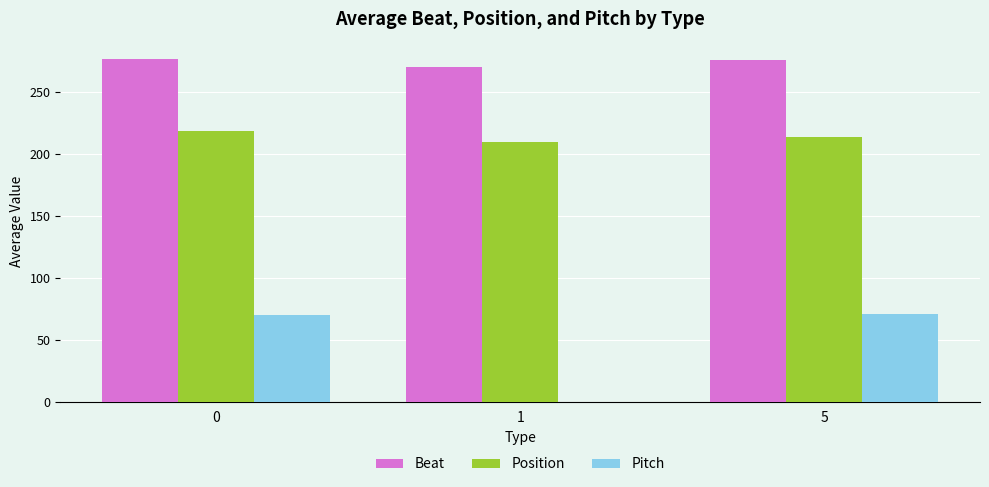

How many groups of bars are there?

3